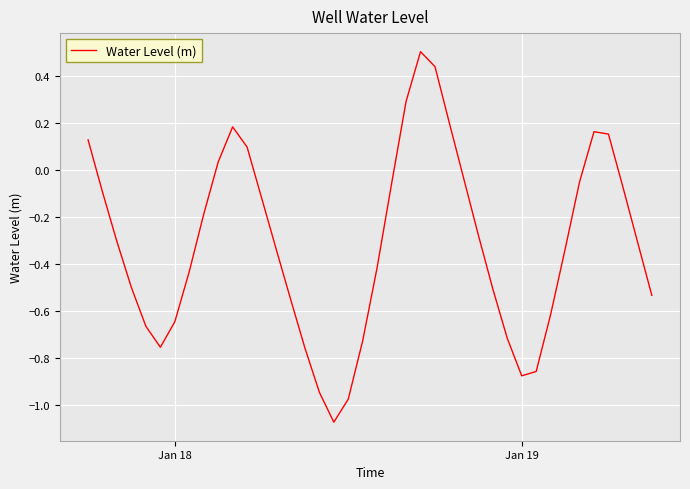

Does the chart display data point markers on the line(s)?

No